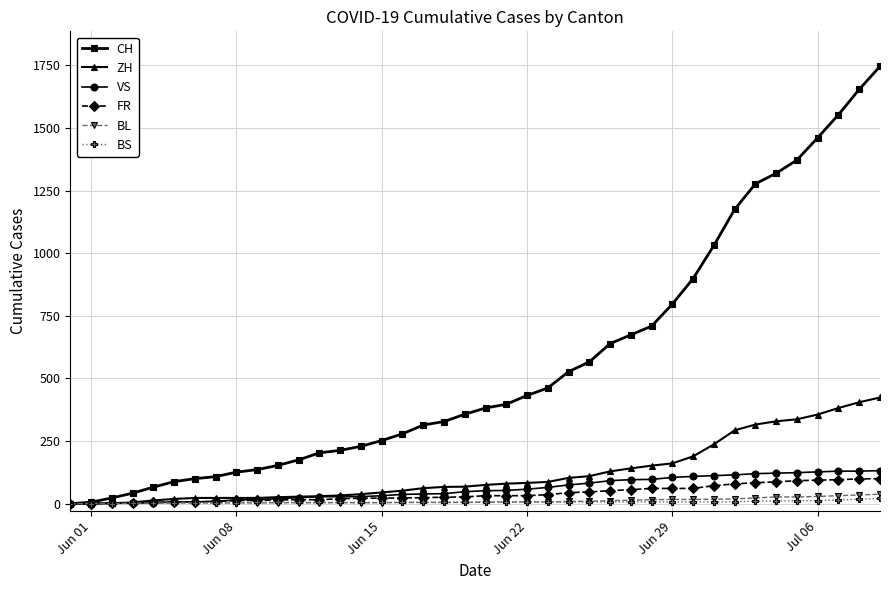

Does the chart have visible grid lines?

Yes